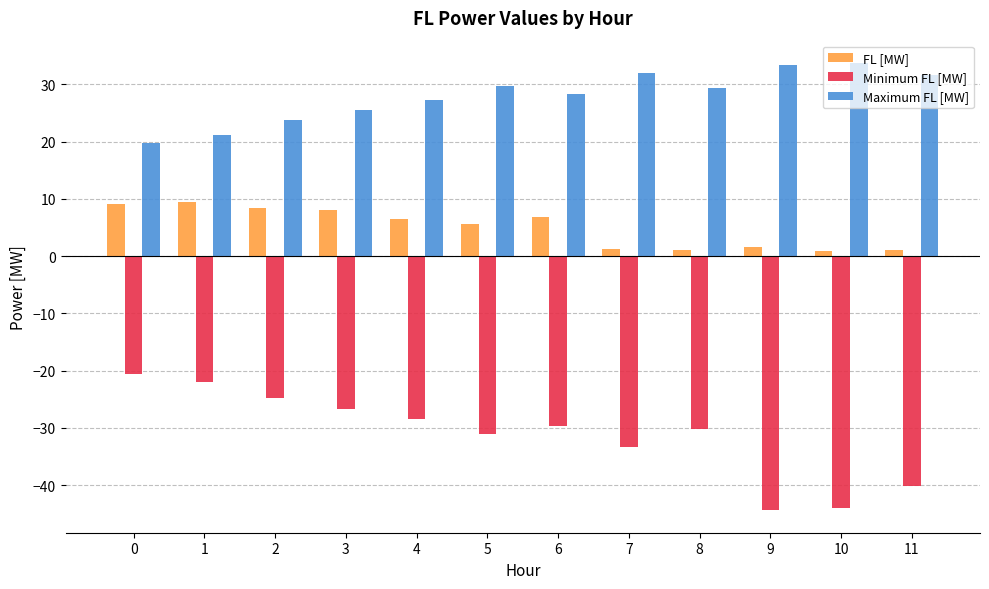

What is the total value across all series at 11?

-7.5